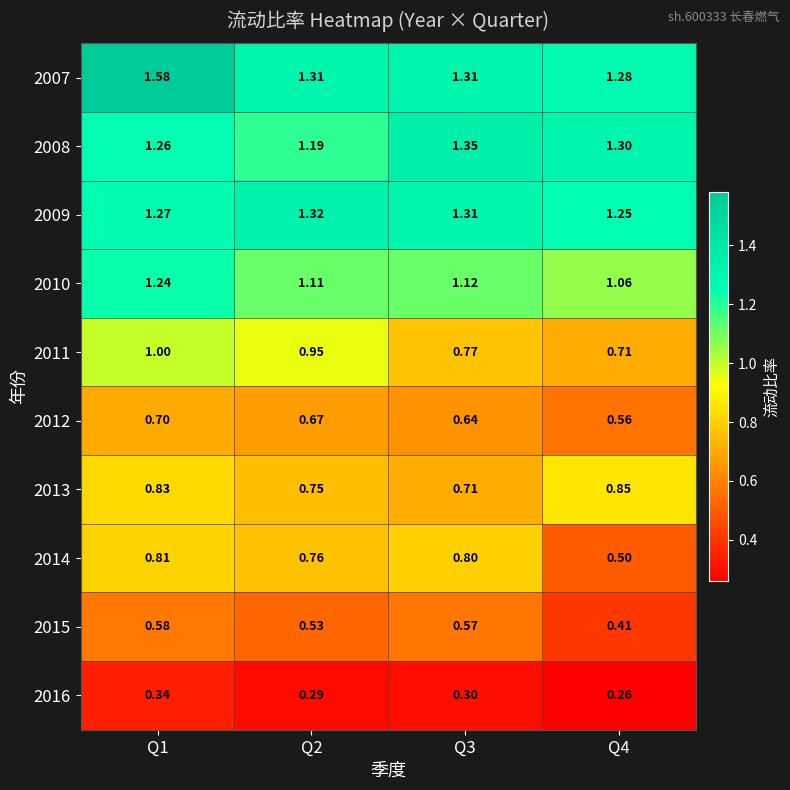

How many categories are shown in the chart?

4